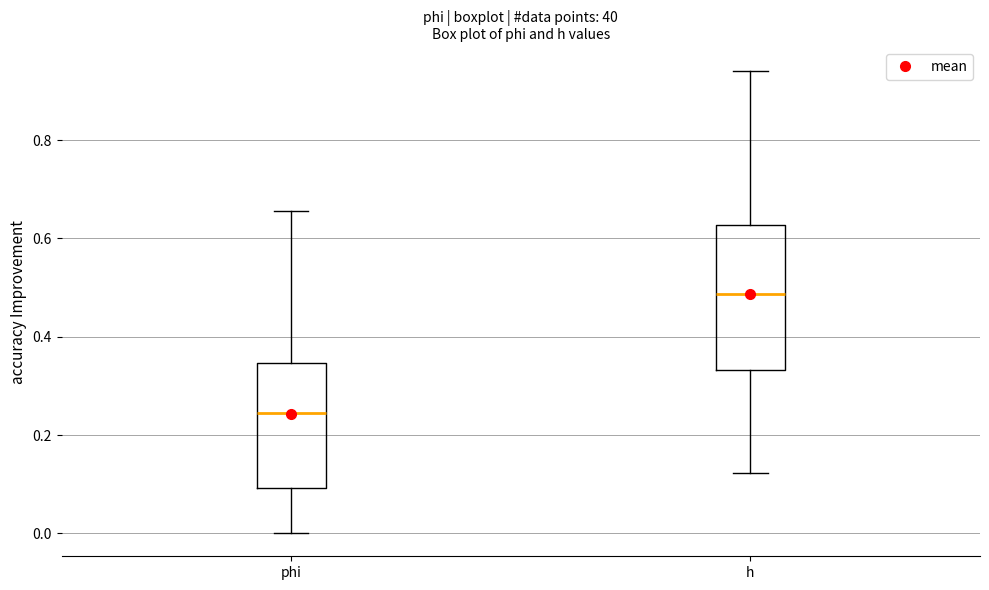

Reading left to right, transcribe this box plot: for each box, give where its median line is, the range the box spans, and where its two whiskers end, as read against the y-axis. The values are not printed on the chart, so give them approximately, as read against the axis.

phi: median 0.24, box 0.10 to 0.34, whiskers 0.00 to 0.66
h: median 0.48, box 0.34 to 0.62, whiskers 0.12 to 0.94